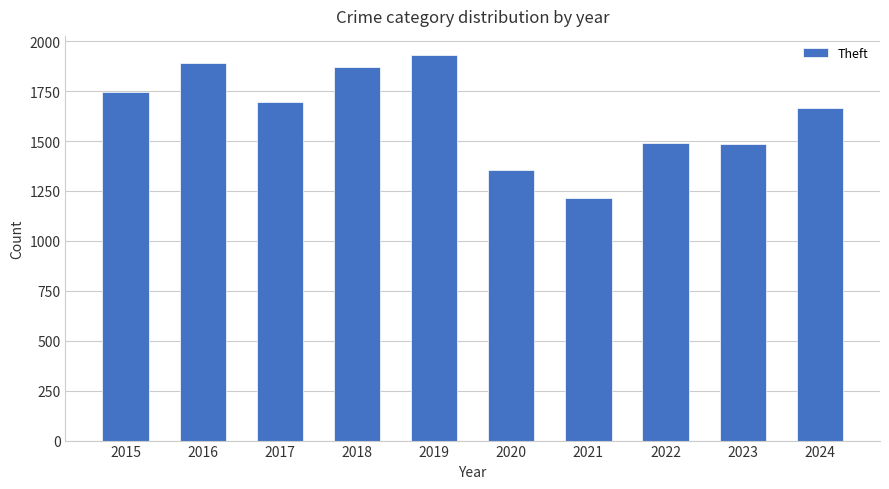

What is the change in value from 2018 to 2024?

-210